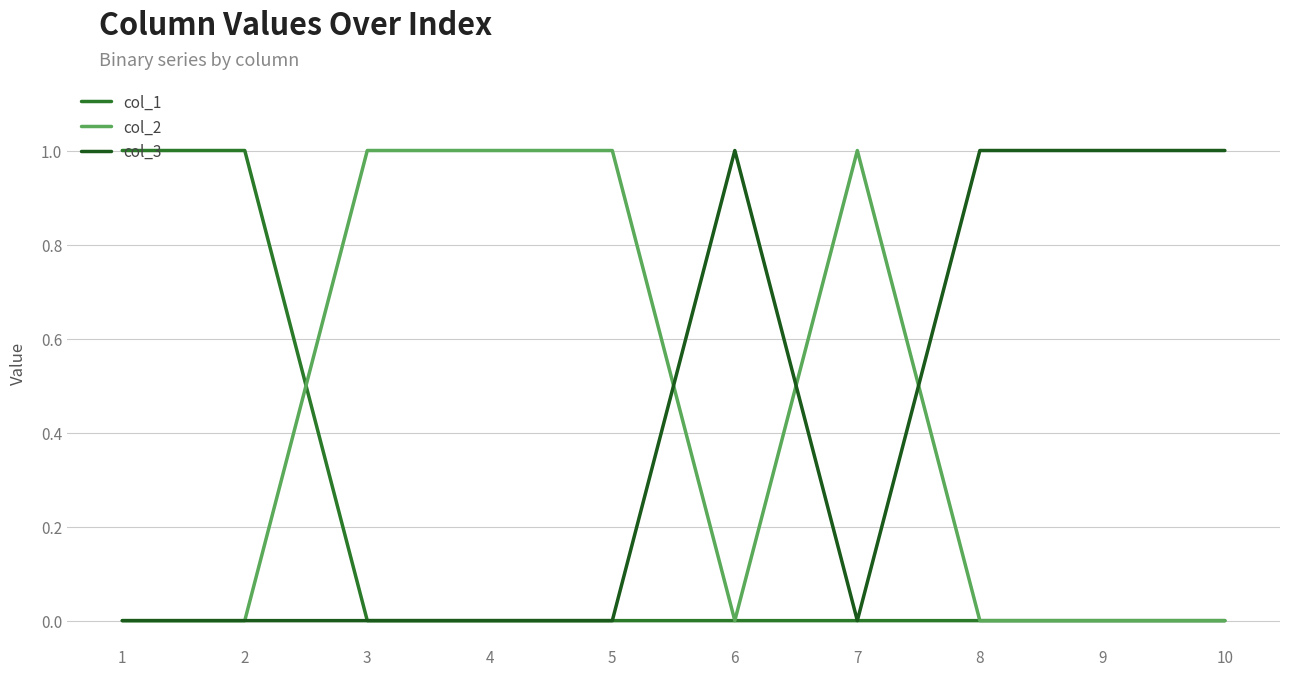

What is the maximum value for col_1?

1